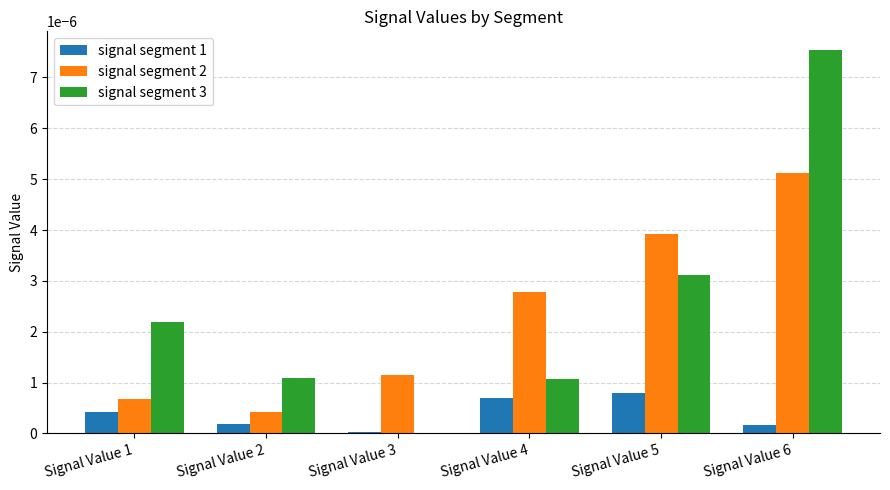

True or false: signal segment 1 has a value of 0.0 at Signal Value 3.

True